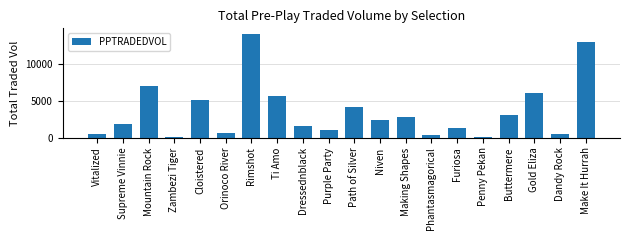

What is the label of the 3rd bar from the right?

Gold Eliza